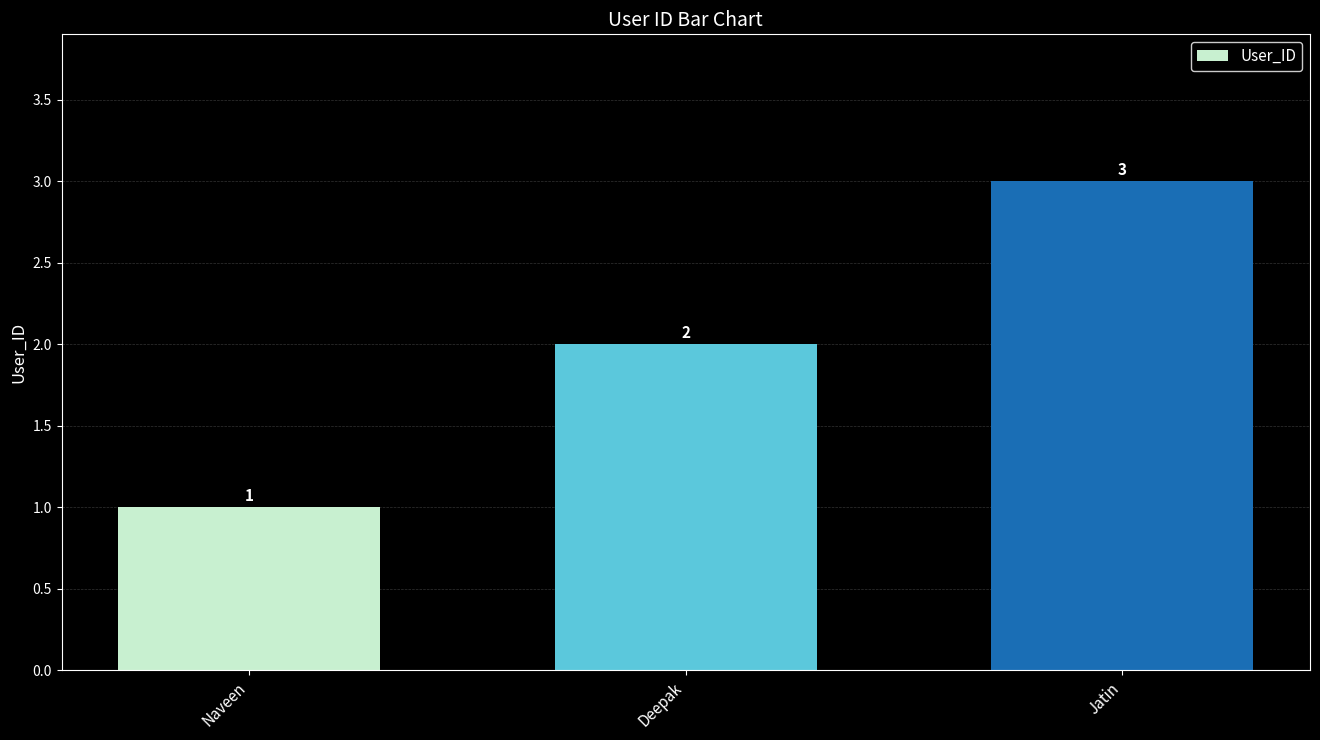

Which has a higher value, Jatin or Deepak?

Jatin